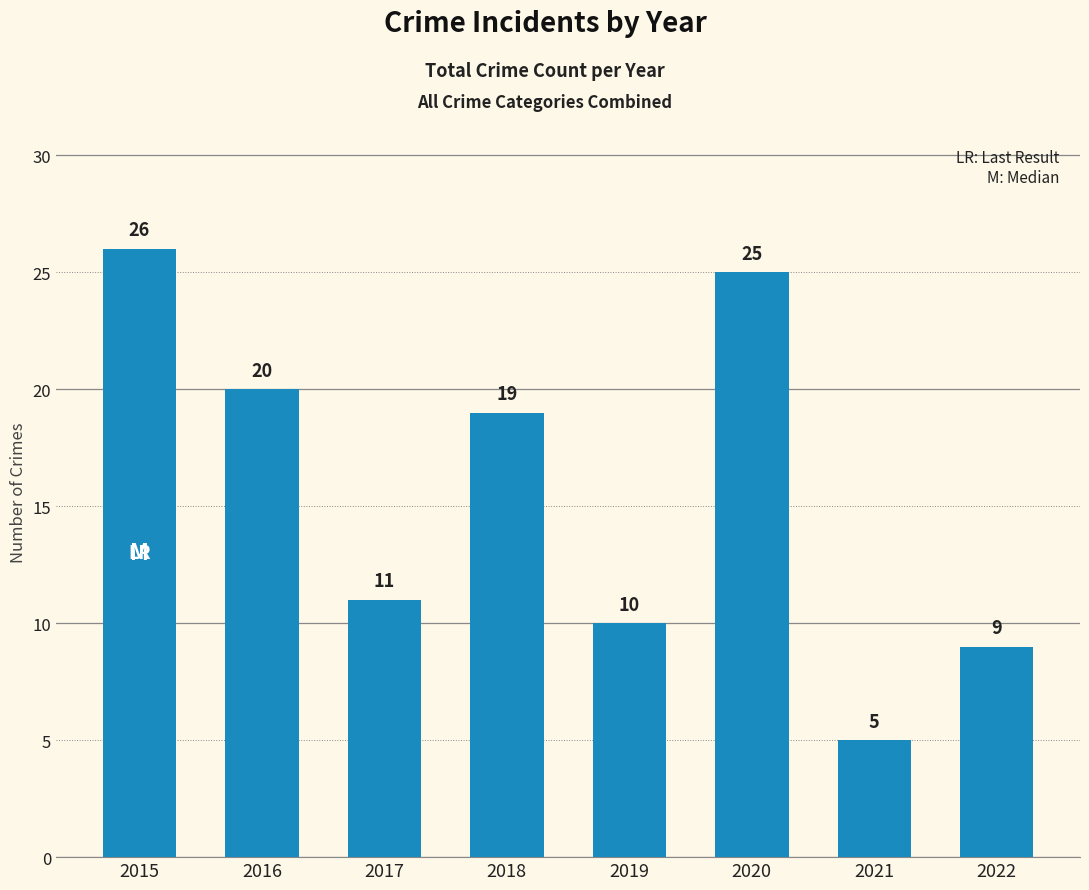

Count the number of data series in this chart.

1